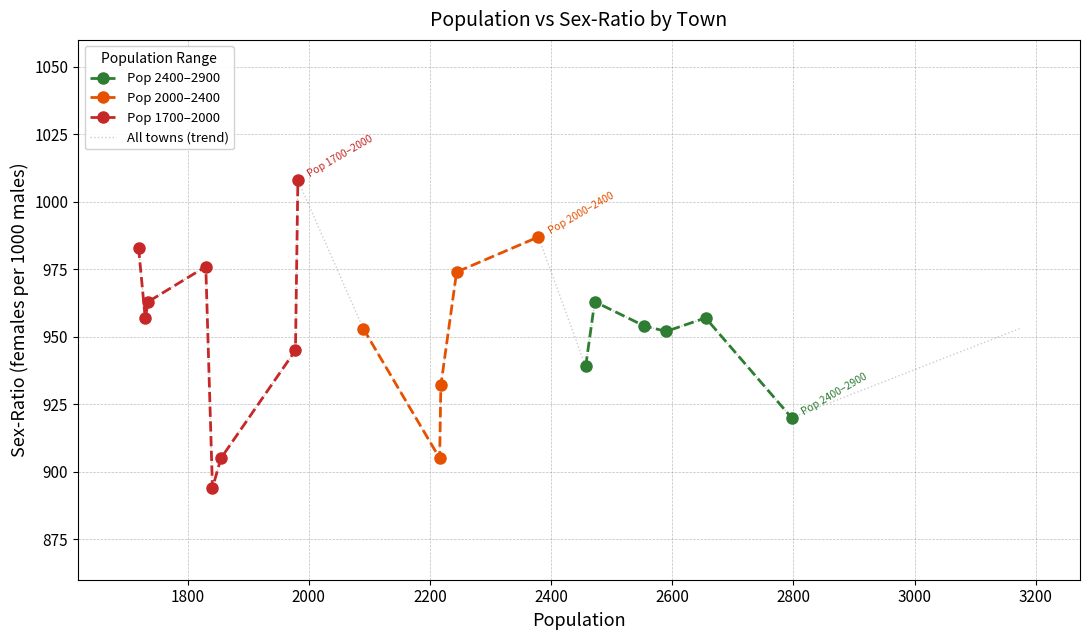

Does the chart have visible grid lines?

Yes